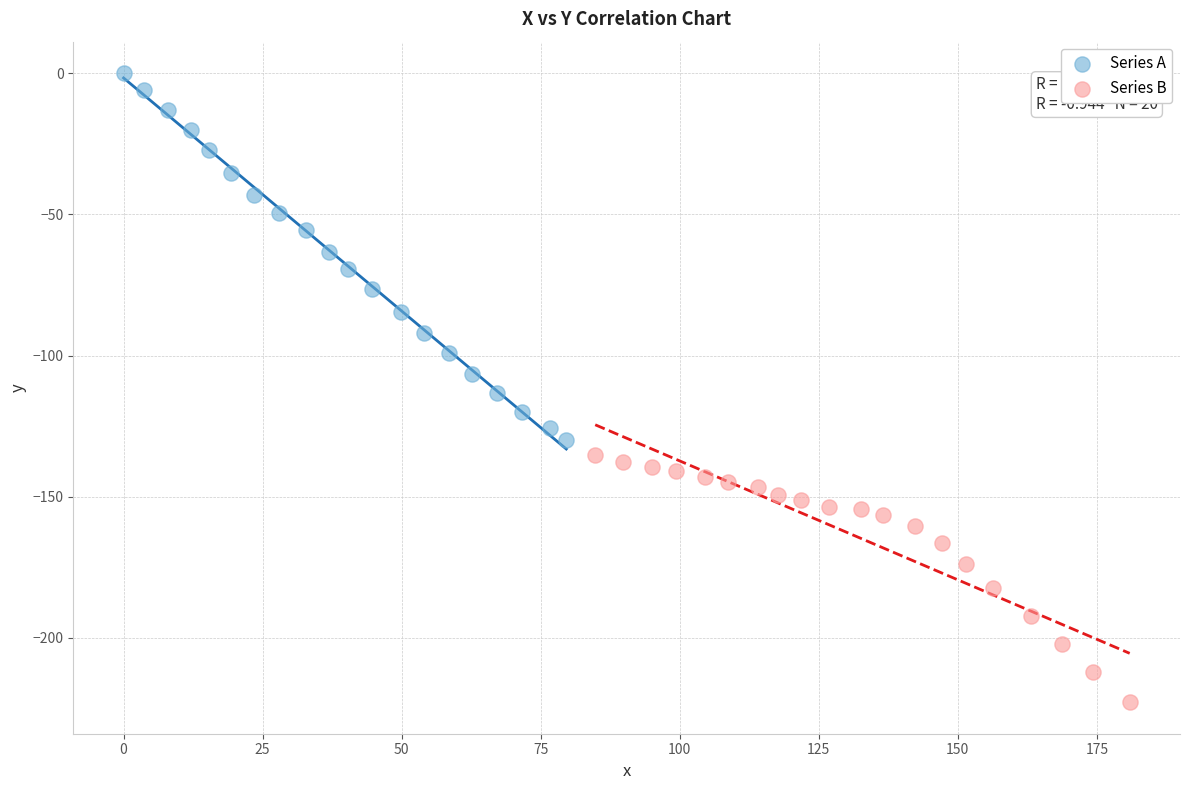

Which series contains the lowest Y value?

Series B